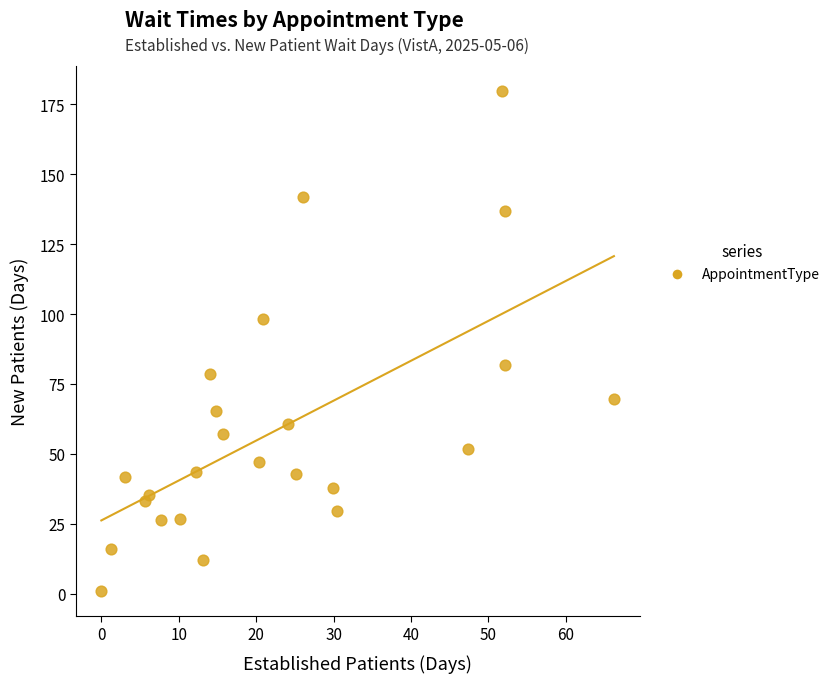

What is the range of Y values (max minus min)?

178.8